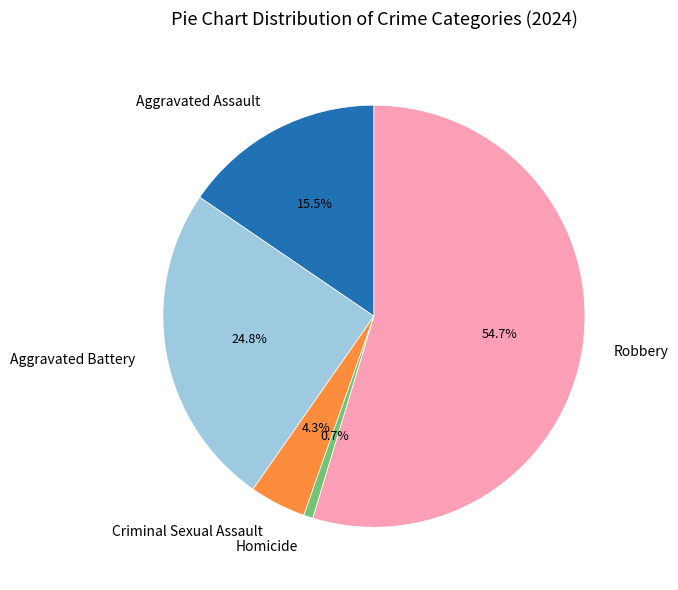

What is the ratio of the value at Criminal Sexual Assault to the value at Homicide?

6.0